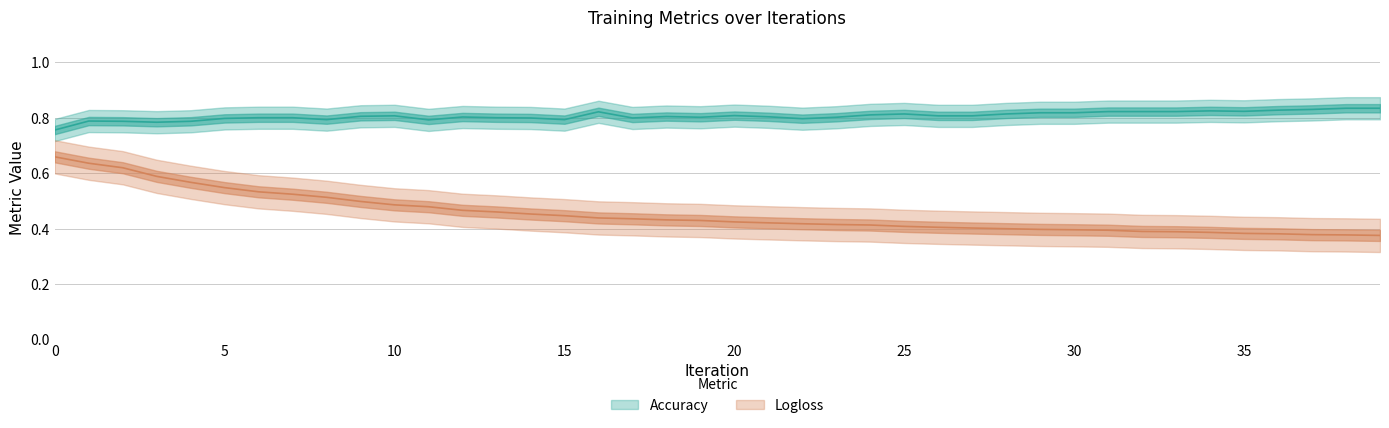

The value of Logloss at 10 is 0.7. True or false?

False